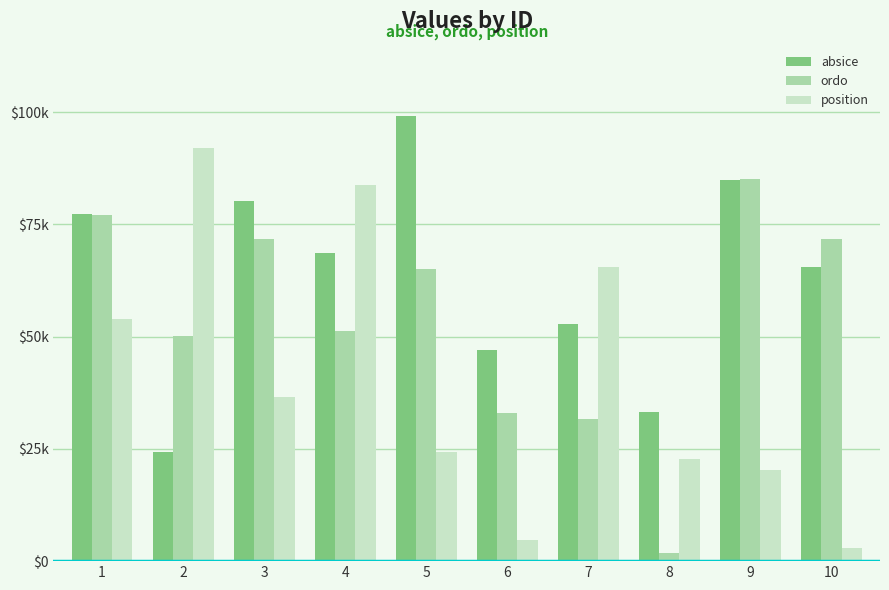

At which label is position closest to 47433?

1